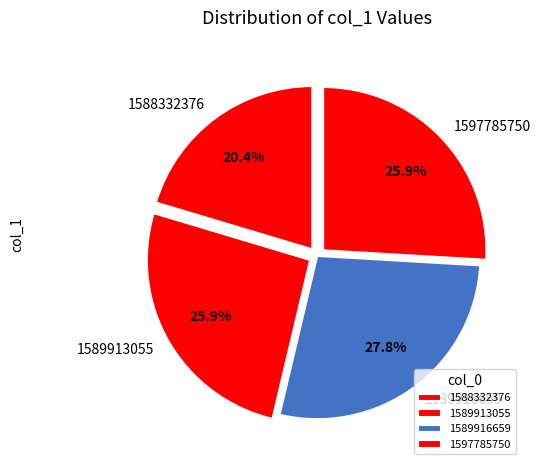

To the nearest percent, what is the combined percentage of 1597785750 and 1588332376?

46%